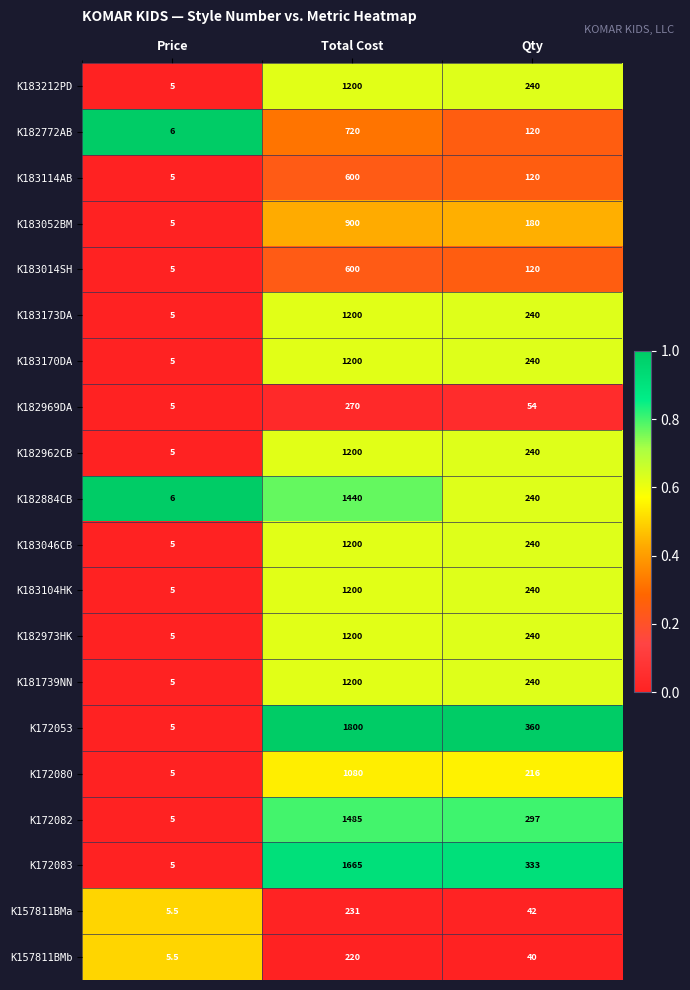

What is the sum of the K182772AB values at Qty and Total Cost?

840.0